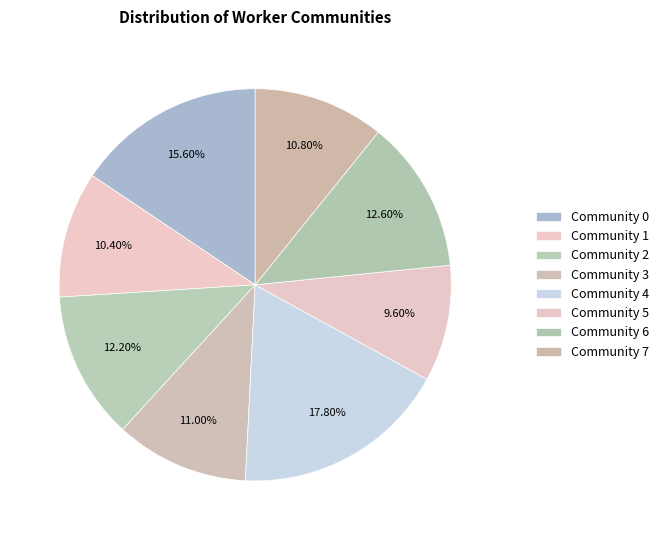

How many slices are in this pie chart?

8